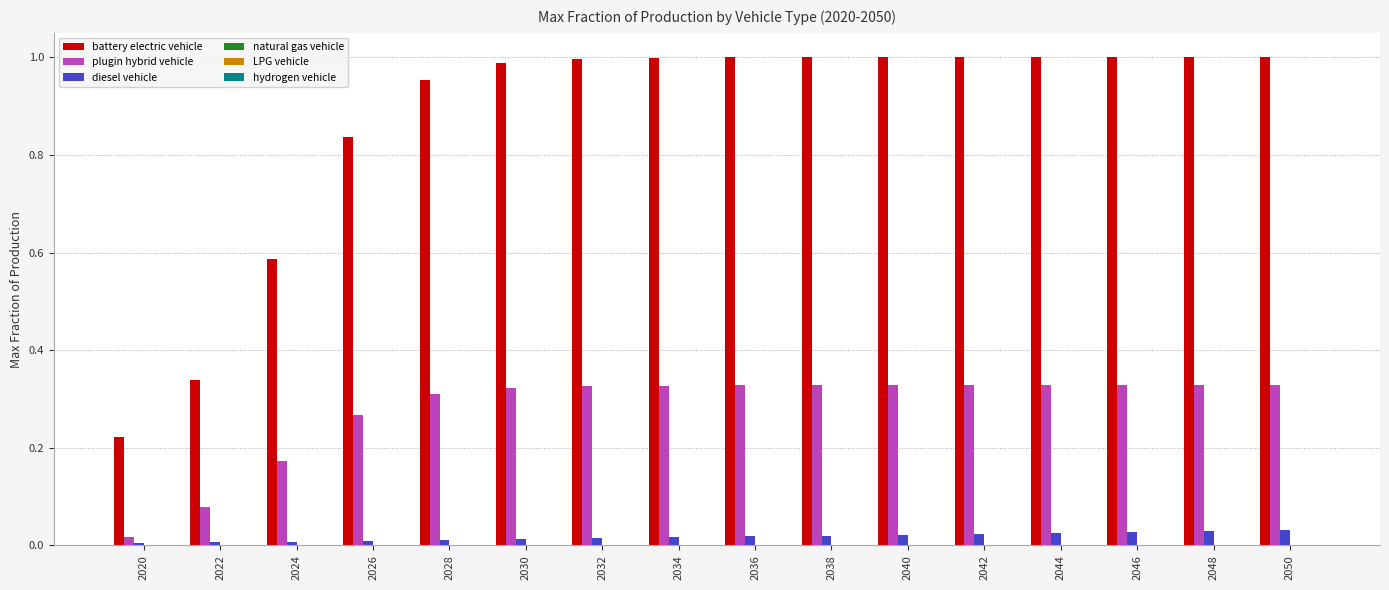

Which series has the largest total across all categories?

battery electric vehicle